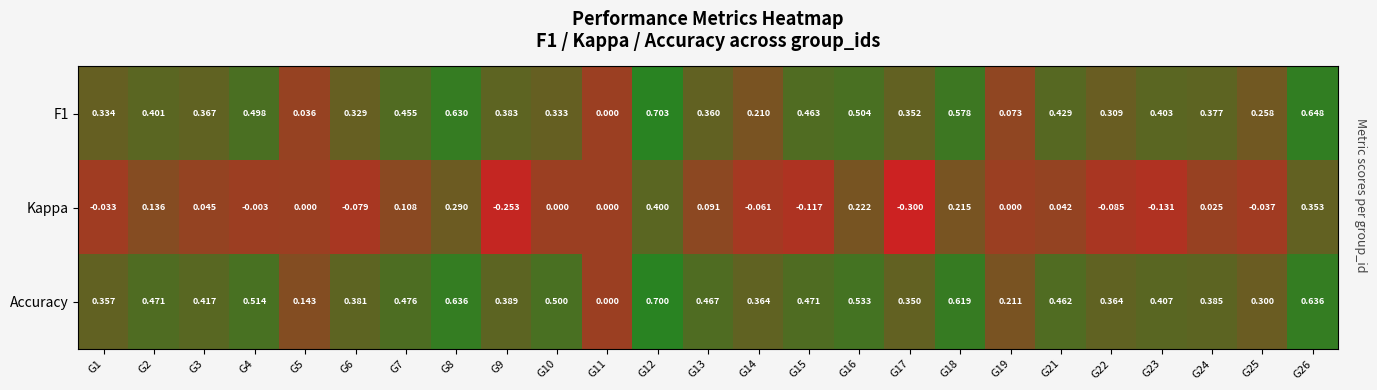

Which label corresponds to the largest value in the chart?

G12